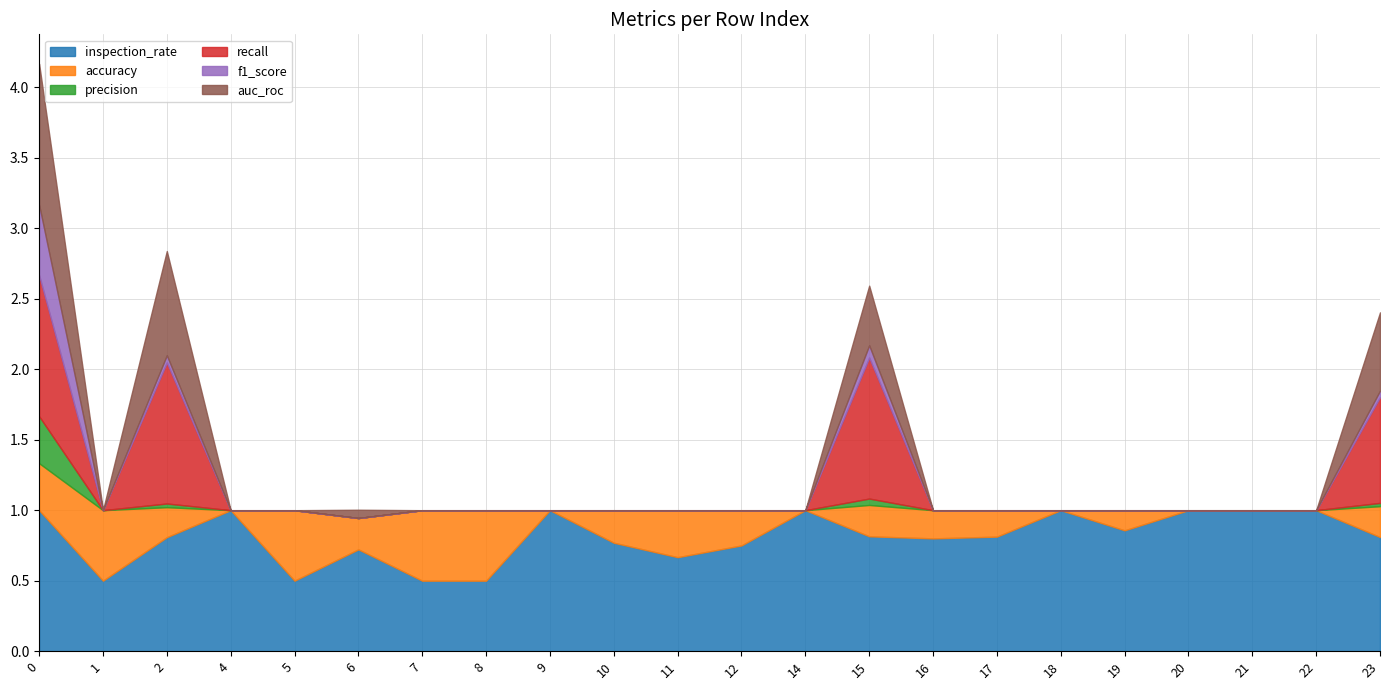

What value does the auc_roc series have at 6?

0.1